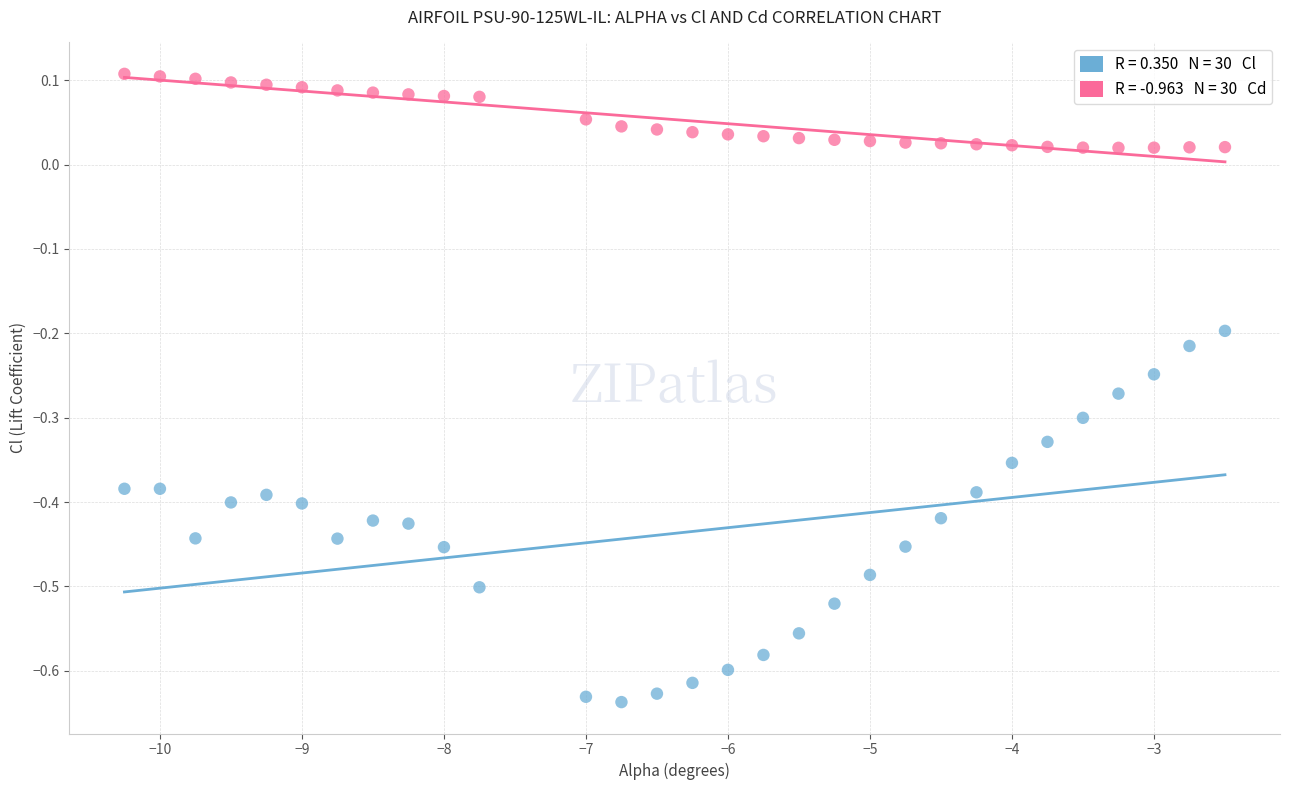

Across all data points, what is the range of X values (max minus min)?

7.8